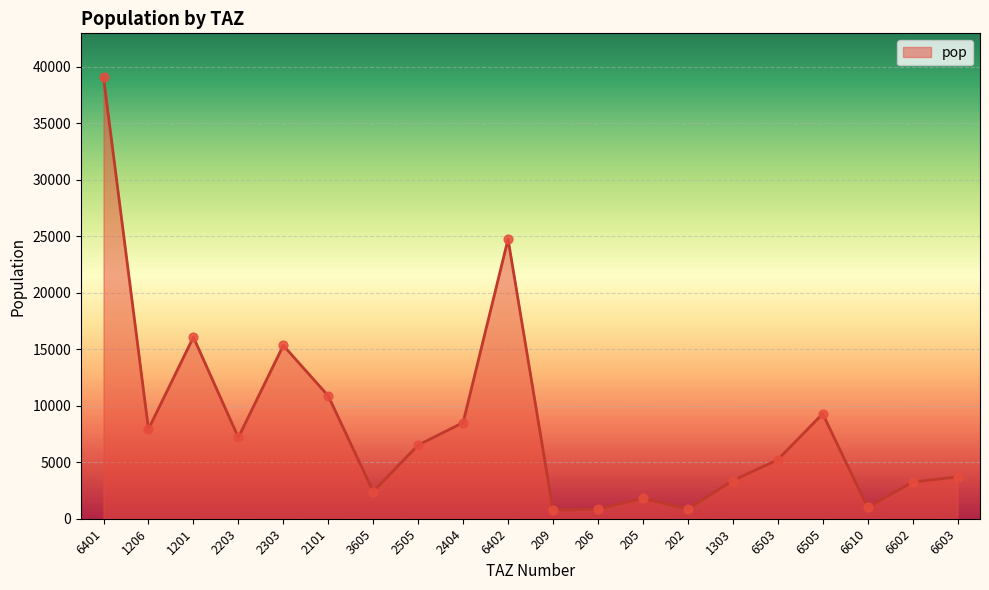

What is the change in value from 205 to 202?

-950.3